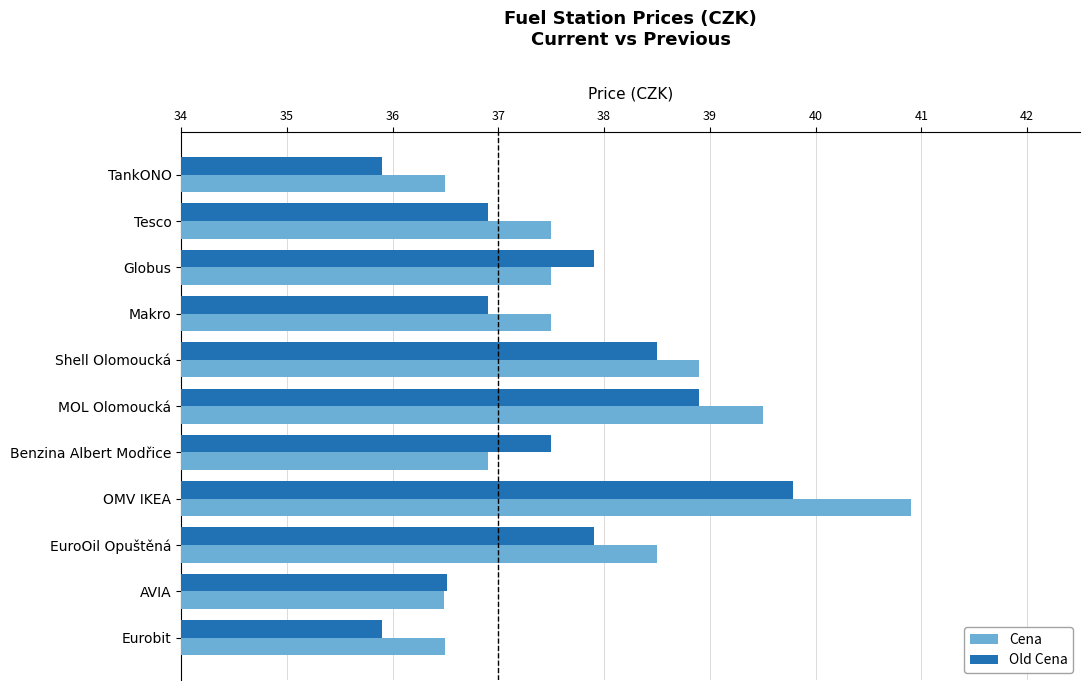

Which label corresponds to the largest value in the chart?

OMV IKEA